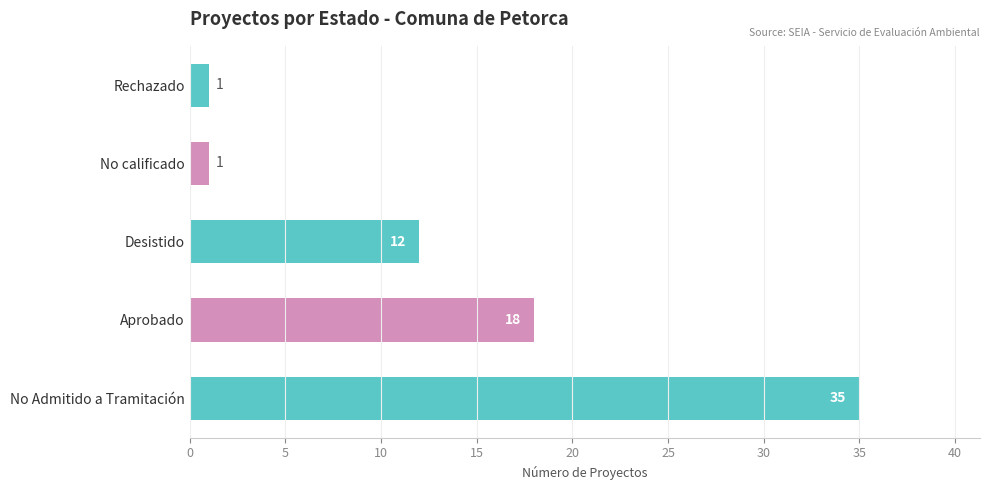

What is the change in value from No Admitido a Tramitación to Aprobado?

-17